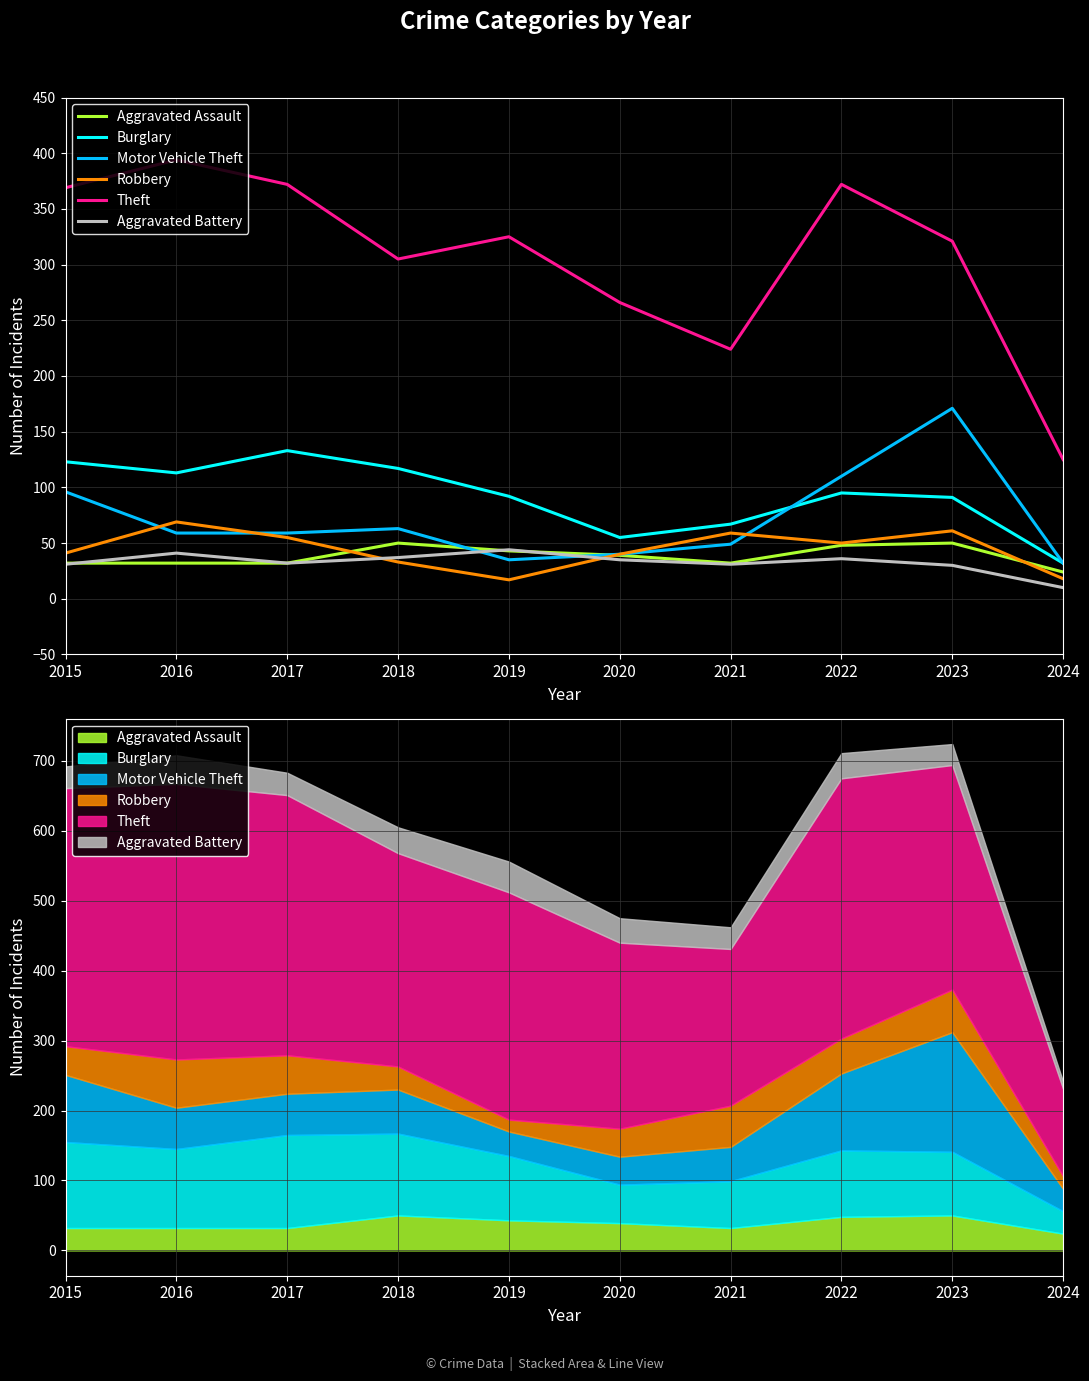

Read the Theft value at 2020.

266